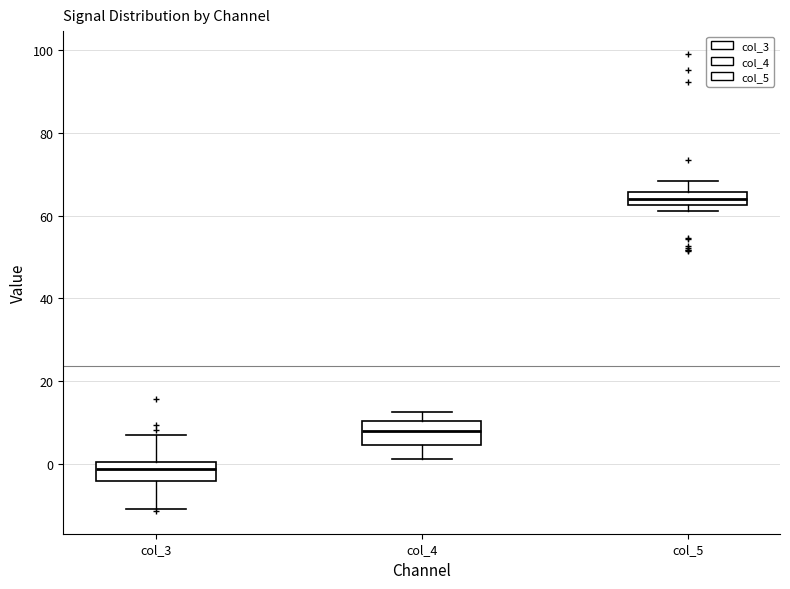

Reading left to right, read every box against the y-axis: the position of its median line, the range the box covers, and the ends of its whiskers. The values are not printed on the chart, so give them approximately, as read against the axis.

col_3: median -2, box -4 to 0, whiskers -10 to 8
col_4: median 8, box 4 to 10, whiskers 2 to 12
col_5: median 64, box 62 to 66, whiskers 62 (below the box's lower edge) to 68